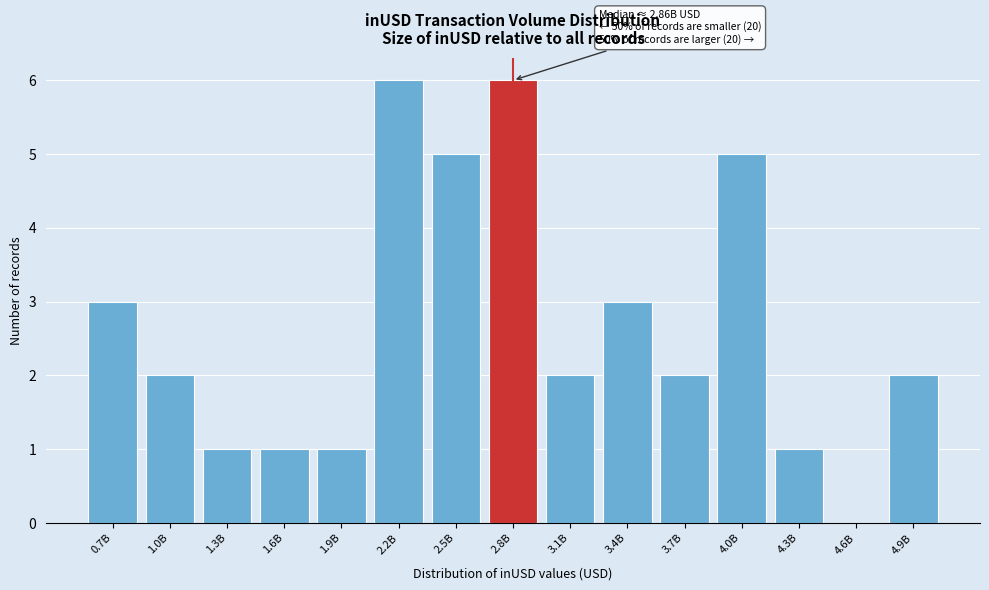

Reading left to right, list all the values displayed in this chart.

0.7B=3	1.0B=2	1.3B=1	1.6B=1	1.9B=1	2.2B=6	2.5B=5	2.8B=6	3.1B=2	3.4B=3	3.7B=2	4.0B=5	4.3B=1	4.6B=0	4.9B=2